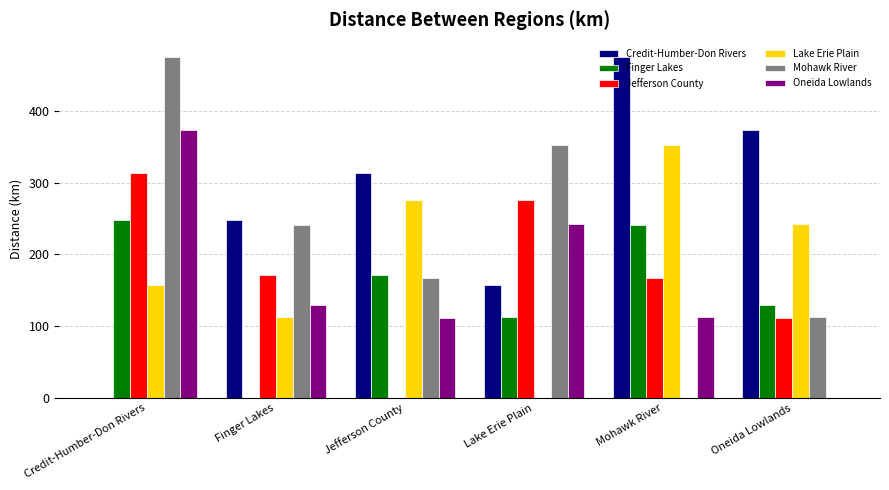

Is the value of Mohawk River at Credit-Humber-Don Rivers greater than the value of Finger Lakes at Lake Erie Plain?

Yes